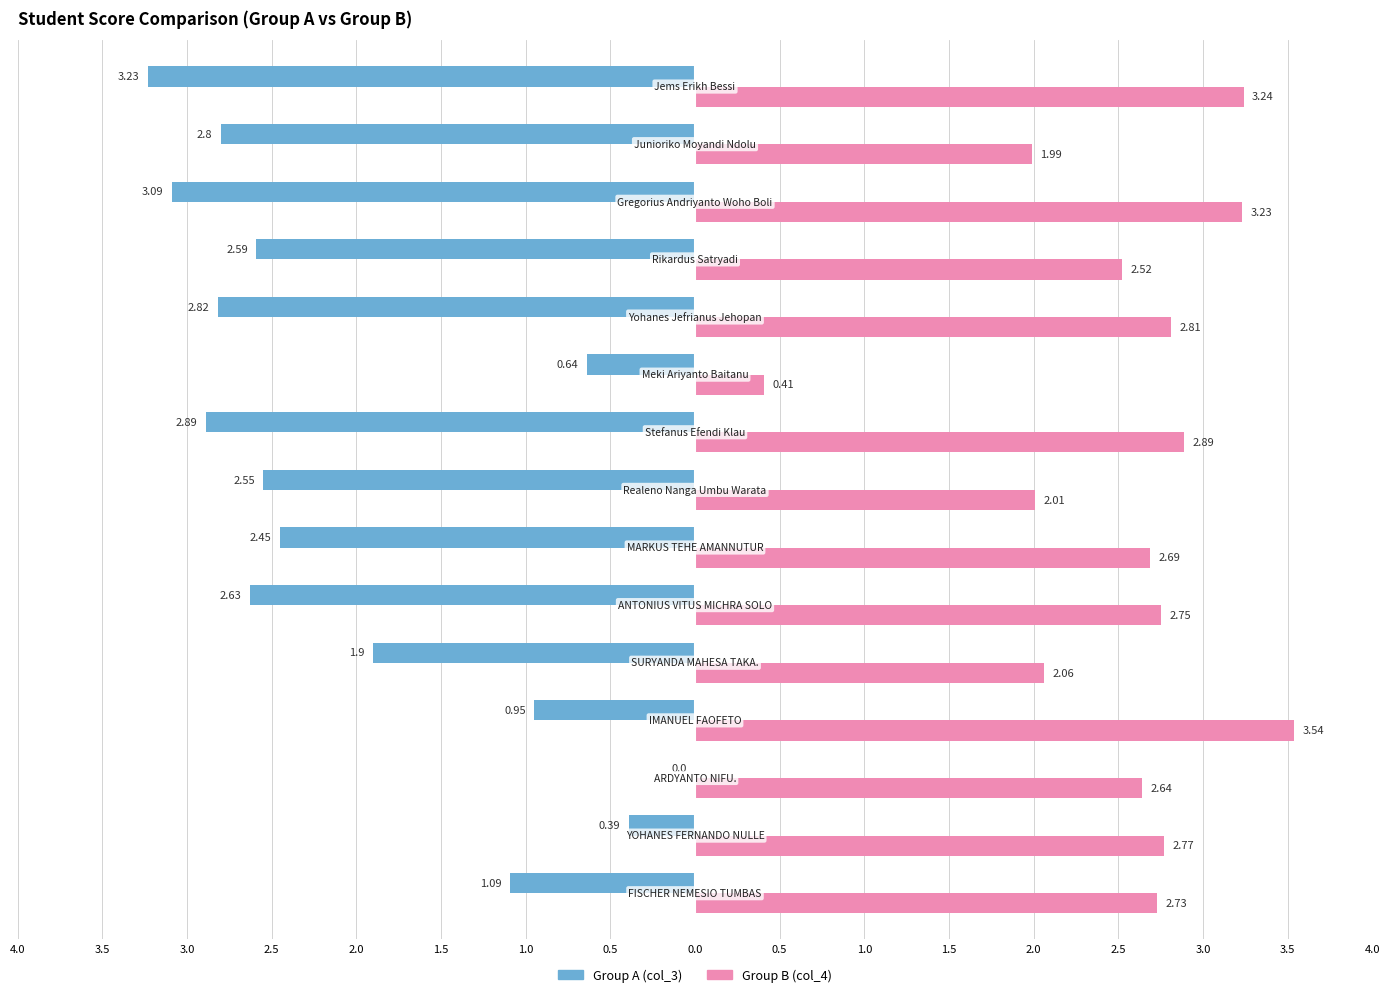

Reading left to right, extract all data points from this chart.

Group A (col_3): 4.0=-1.1	3.5=-0.4	3.0=0.0	2.5=-0.9	2.0=-1.9	1.5=-2.6	1.0=-2.5	0.5=-2.5	0.0=-2.9	0.5=-0.6	1.0=-2.8	1.5=-2.6	2.0=-3.1	2.5=-2.8	3.0=-3.2
Group B (col_4): 4.0=2.7	3.5=2.8	3.0=2.6	2.5=3.5	2.0=2.1	1.5=2.8	1.0=2.7	0.5=2.0	0.0=2.9	0.5=0.4	1.0=2.8	1.5=2.5	2.0=3.2	2.5=2.0	3.0=3.2